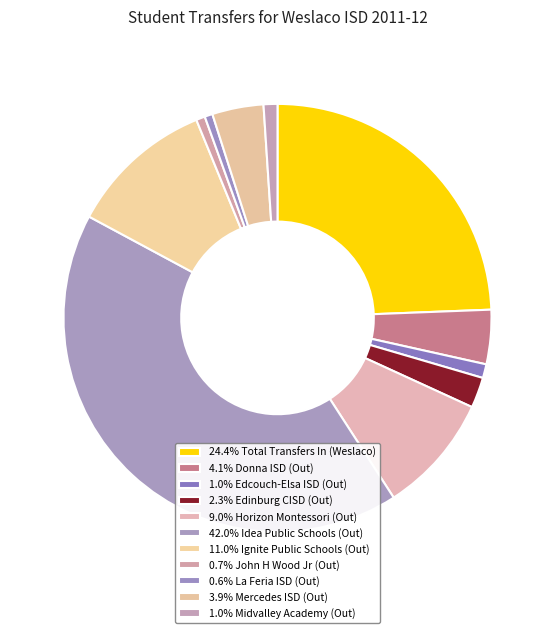

How many slices are in this pie chart?

11